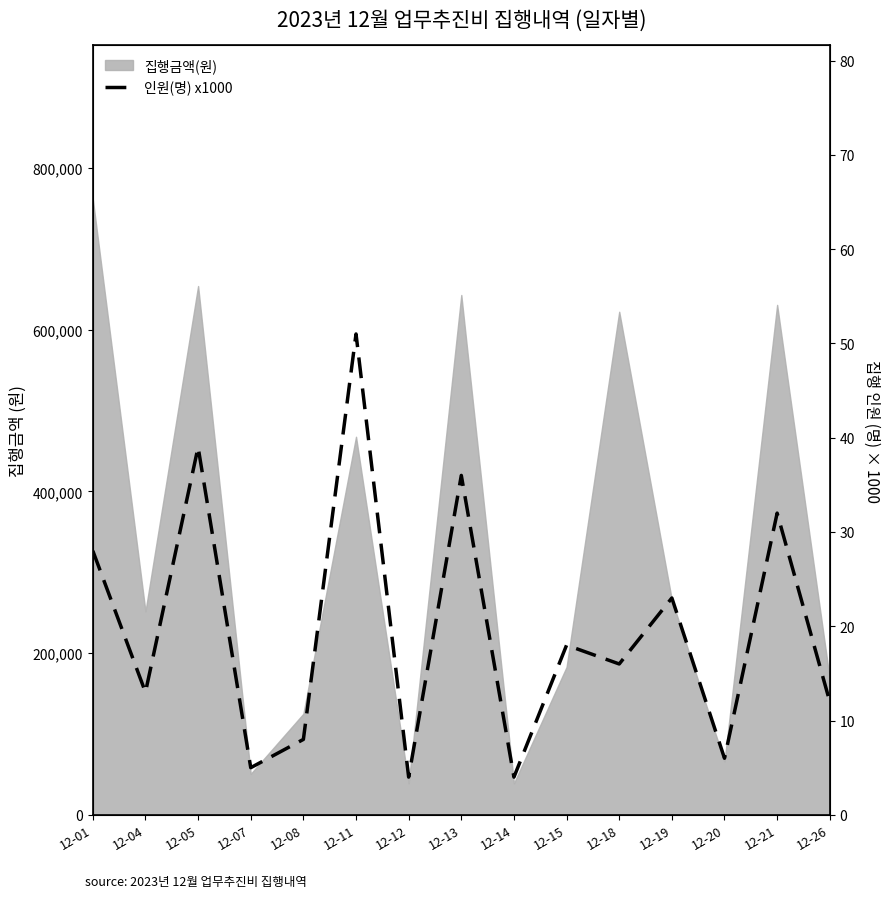

Reading right to left, extract all data points from this chart.

12000	32000	6000	23000	16000	18000	4000	36000	4000	51000	8000	5000	39000	13000	28000